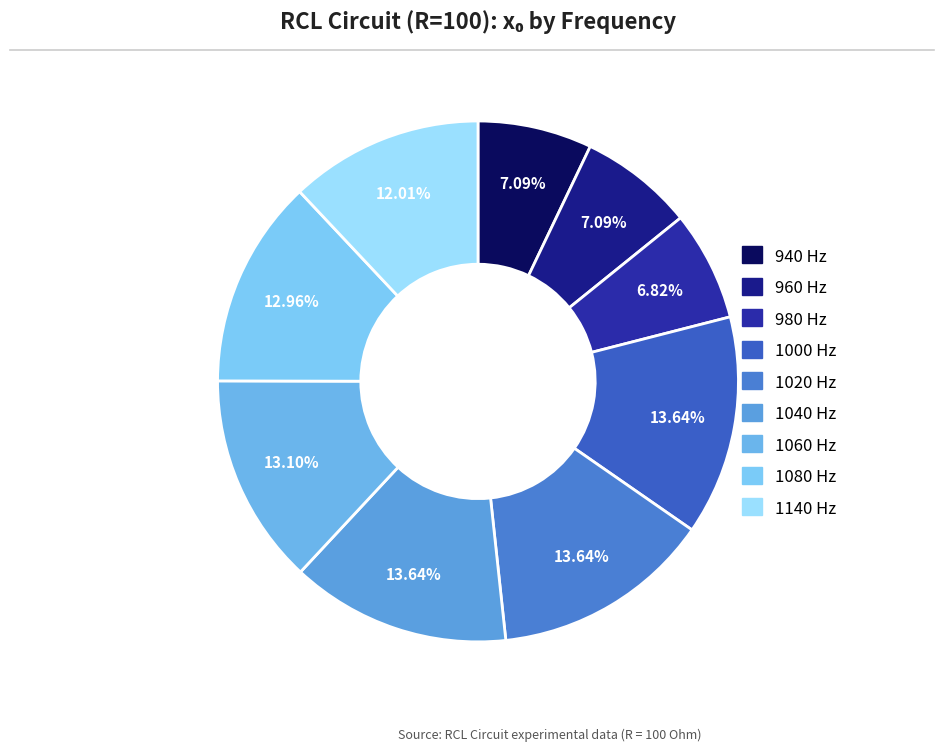

How many segments does this pie chart have?

9